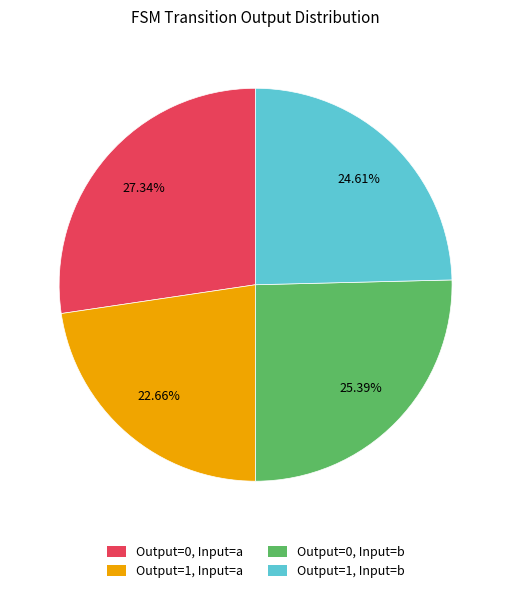

Does any single category account for the majority?

No